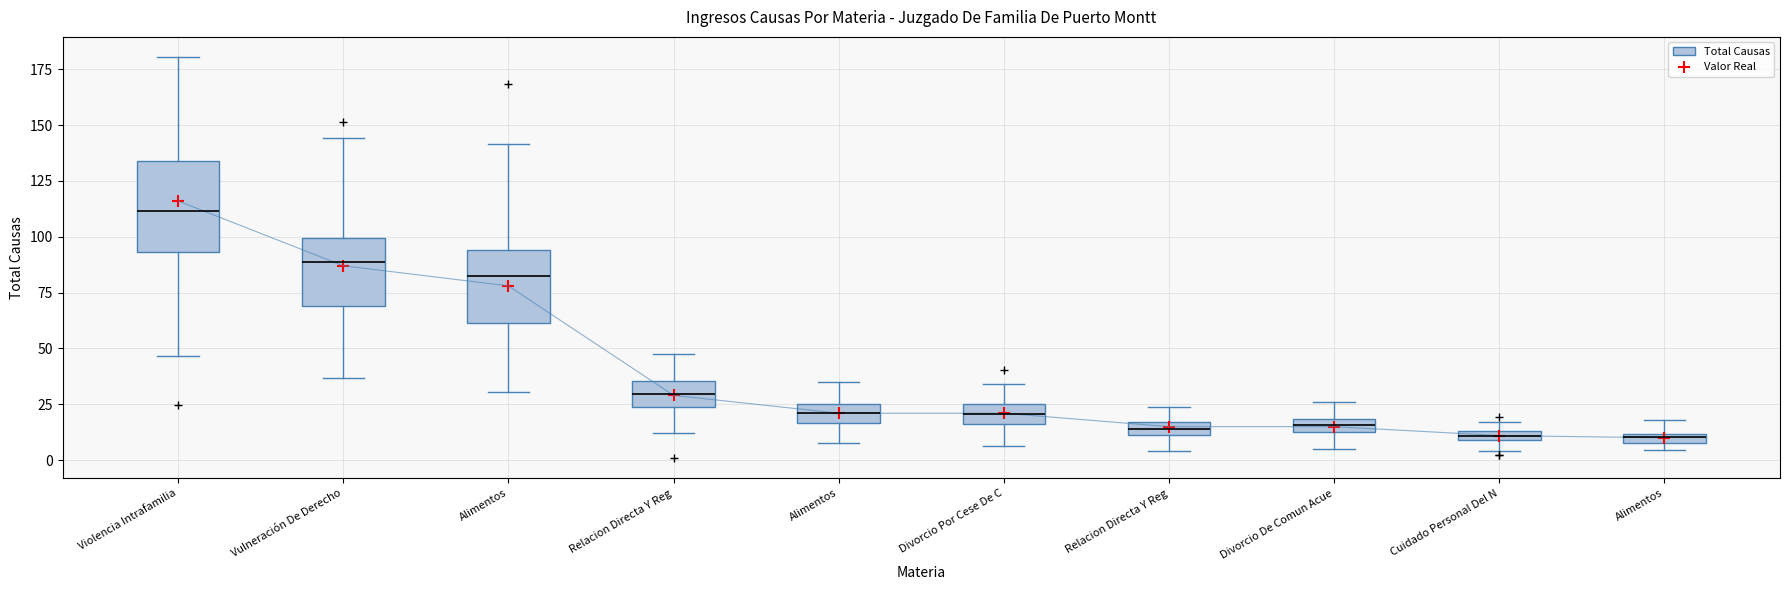

Reading right to left, extract all data points from this chart.

Alimentos=10	Cuidado Personal Del N=11	Divorcio De Comun Acue=15	Relacion Directa Y Reg=15	Divorcio Por Cese De C=21	Alimentos=21	Relacion Directa Y Reg=29	Alimentos=78	Vulneración De Derecho=87	Violencia Intrafamilia=116